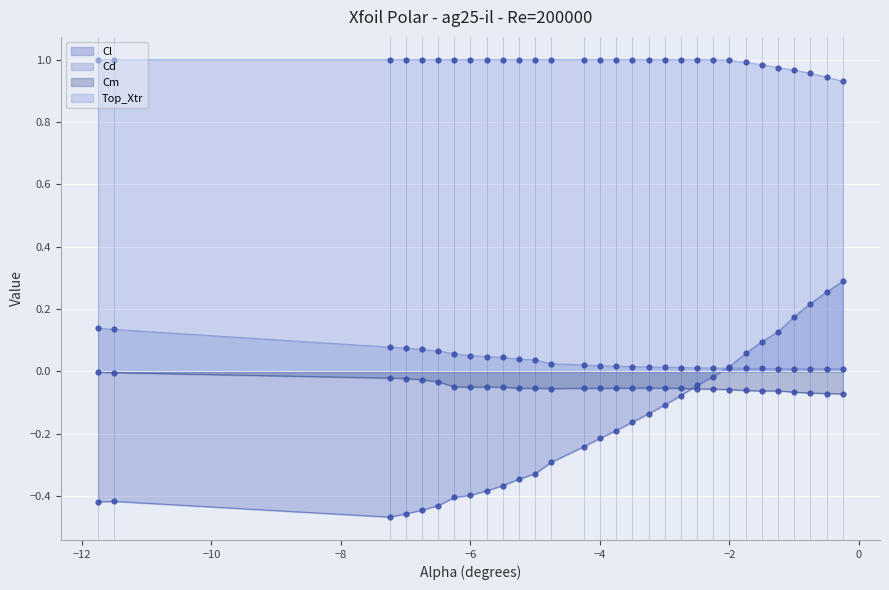

Which series reaches the maximum Y coordinate?

Top_Xtr